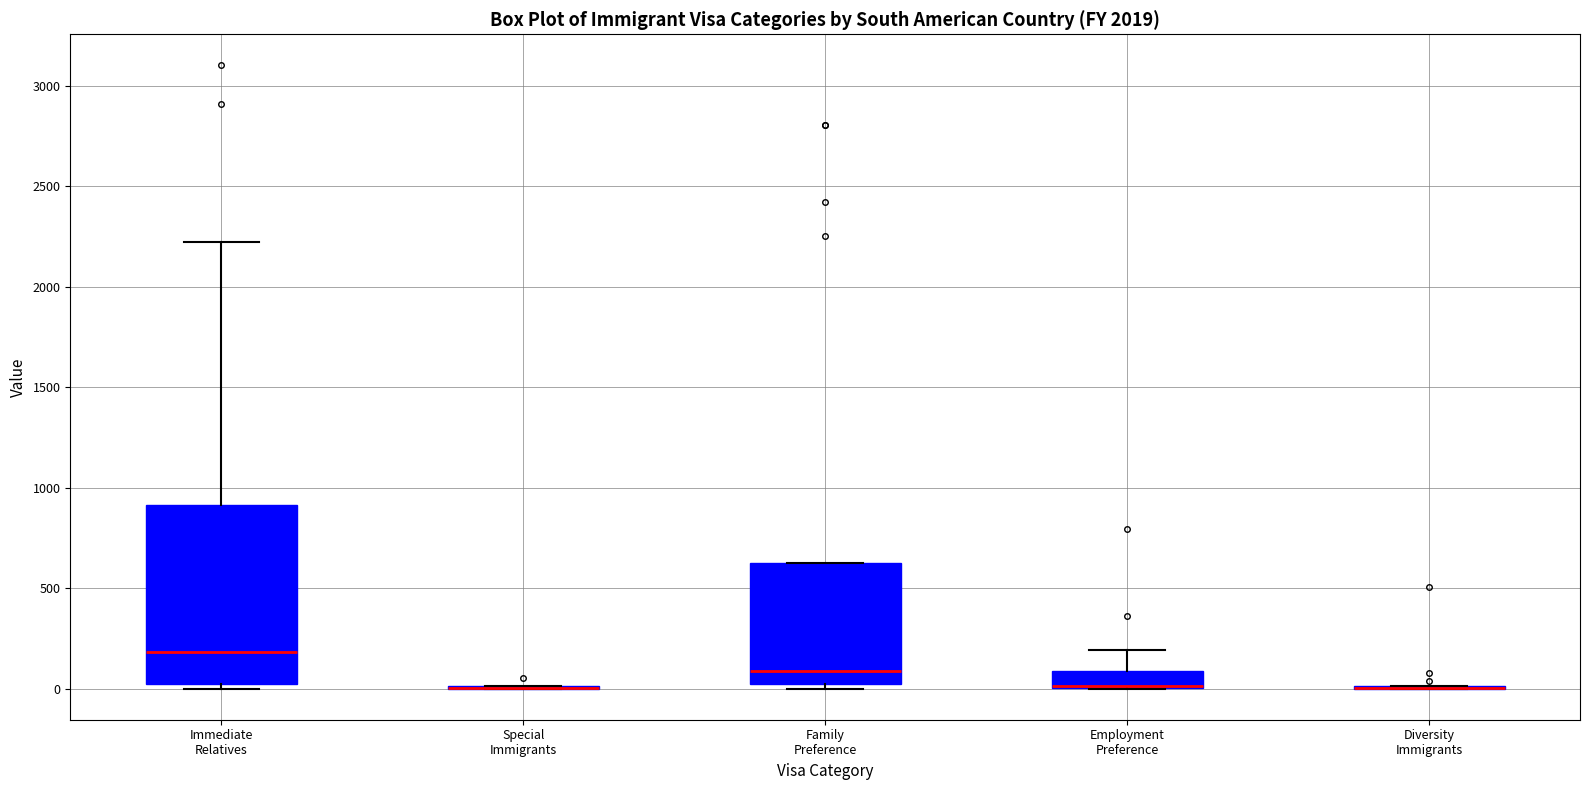

Which box is the tallest, from its lower edge to its upper edge?

Immediate Relatives